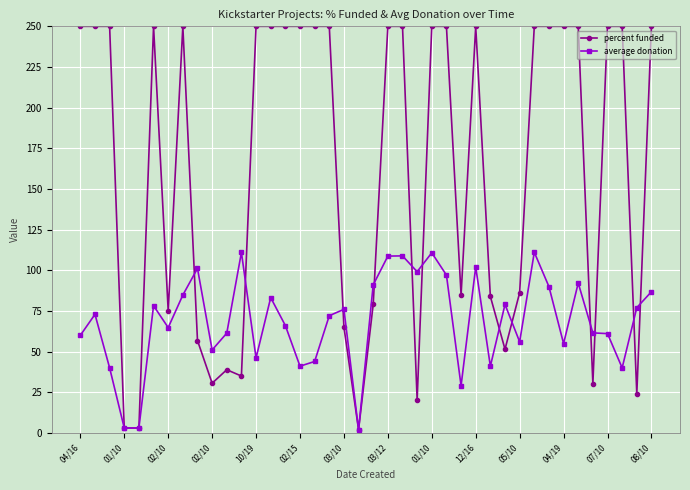

List the series in order of their overall mean, highest first.

percent funded, average donation